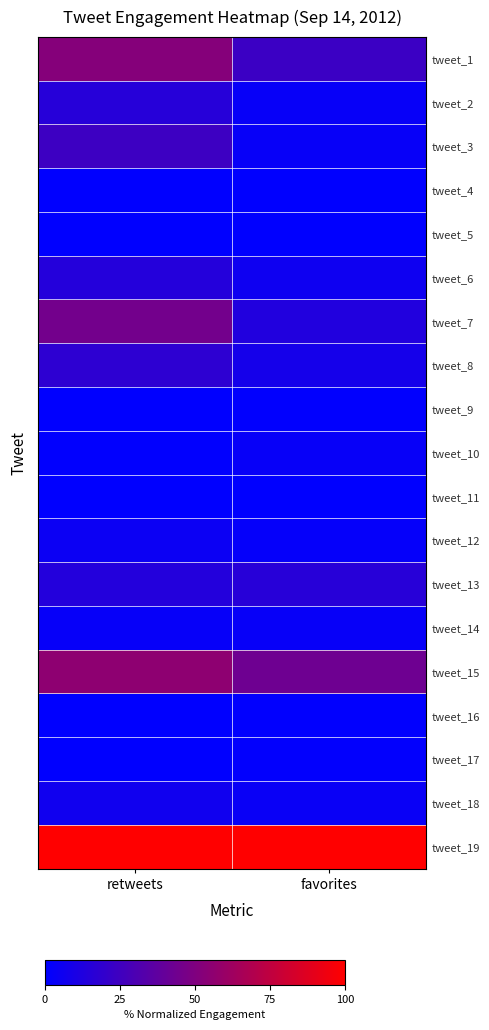

Which series has the largest total across all categories?

tweet_19